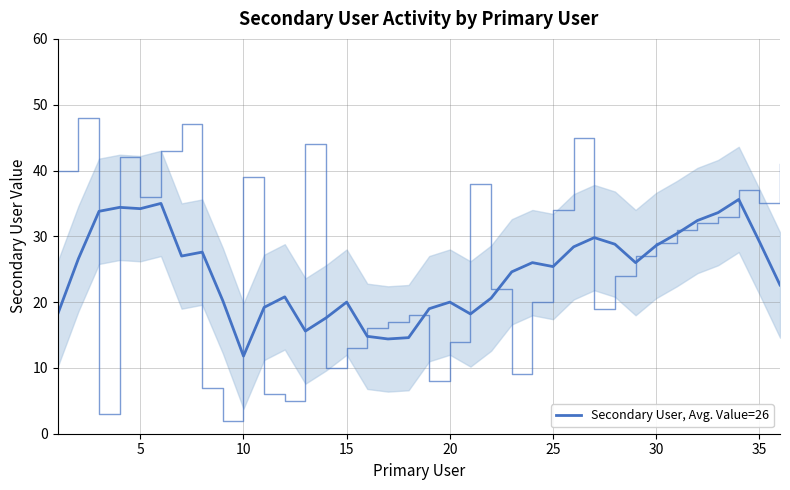

How many interior local peaks does the Secondary User (raw) series have?

9